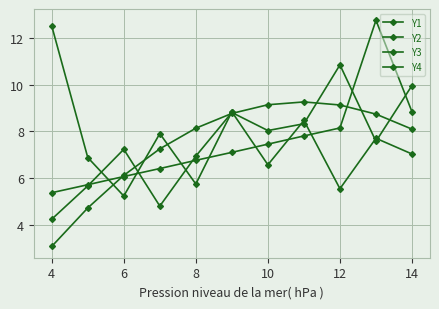

Count the number of data series in this chart.

4